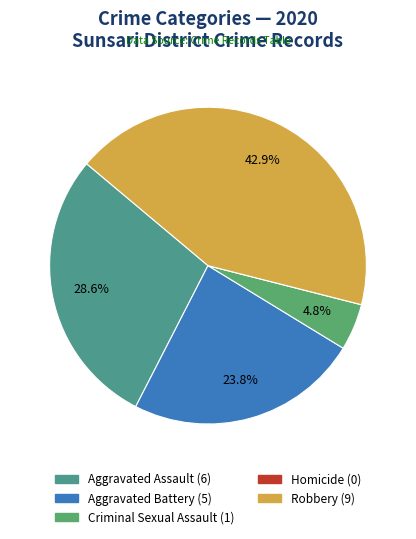

Is Robbery the majority of the pie?

No